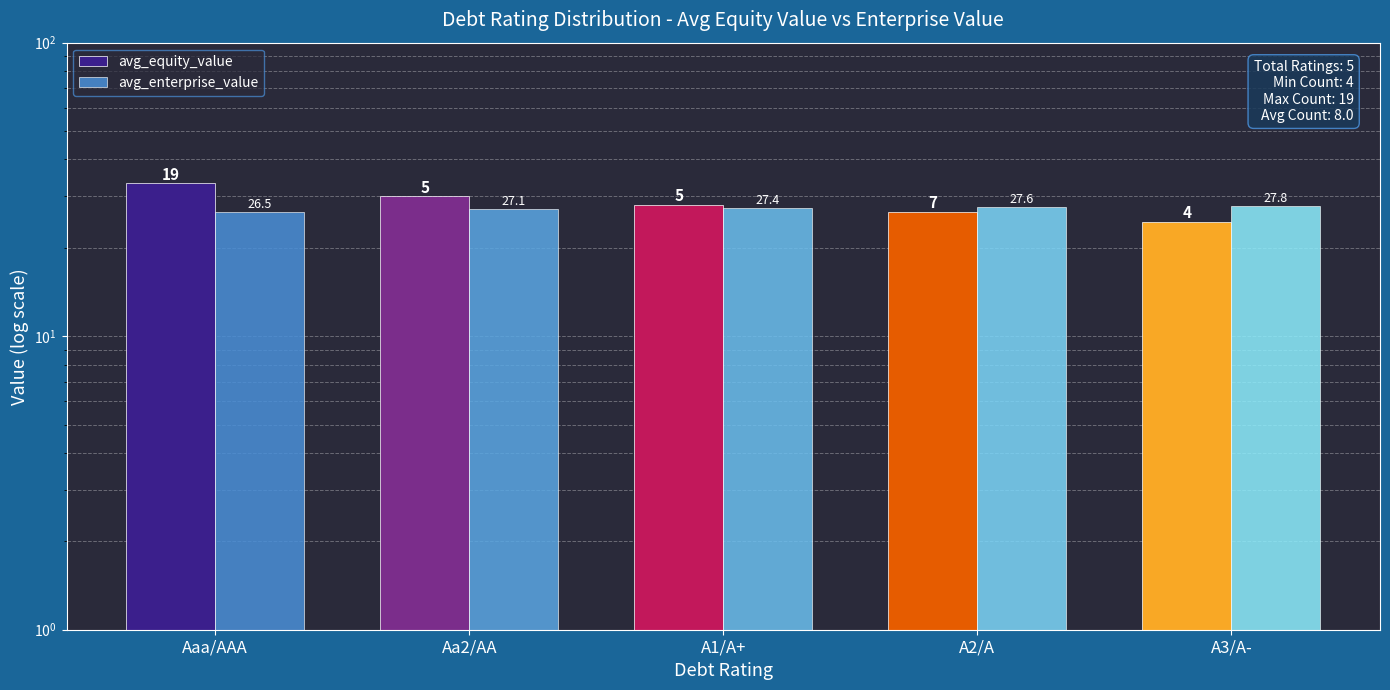

How many bars are there in total?

10